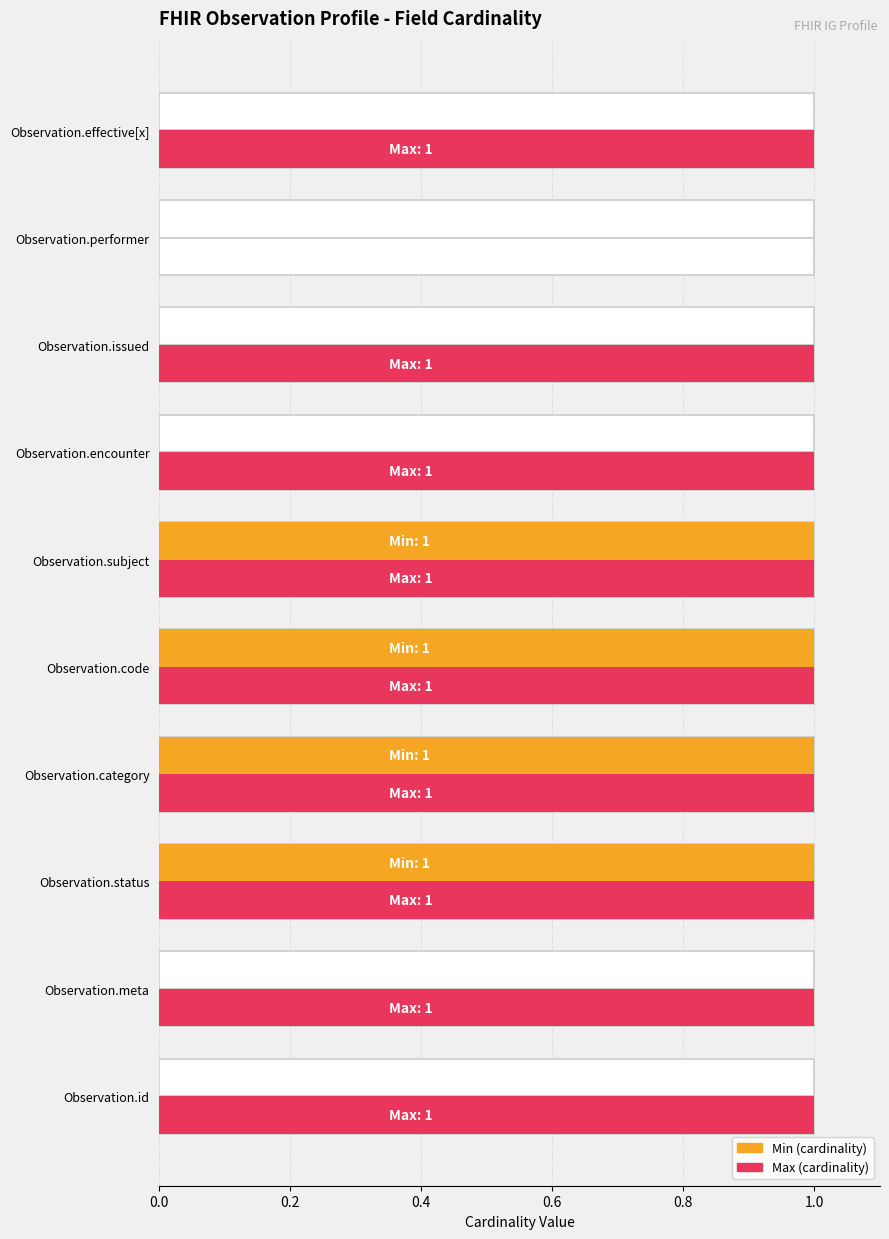

What is the value of the Min bar at the 3rd from the left?

1